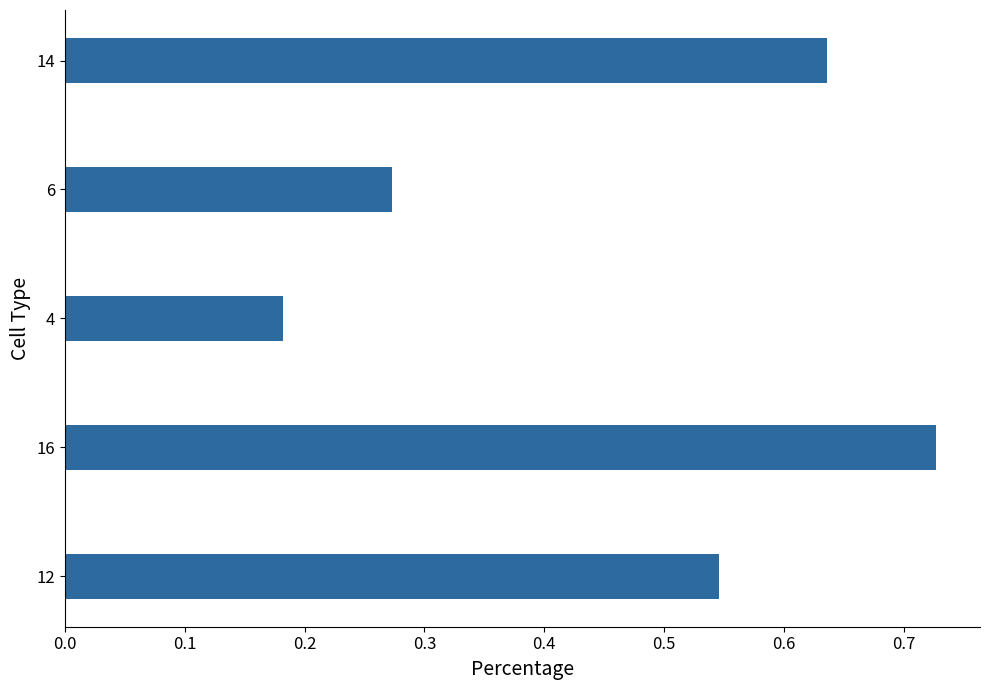

Which category has the highest value across all series?

16